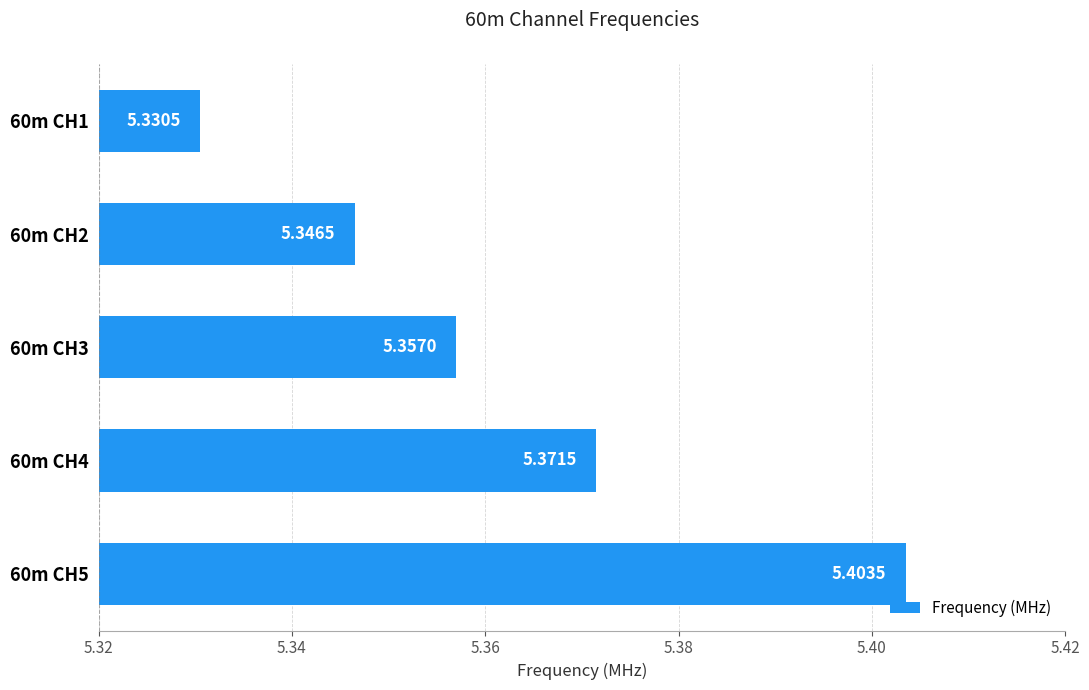

What is the sum of the values at 60m CH1 and 60m CH5?

10.7